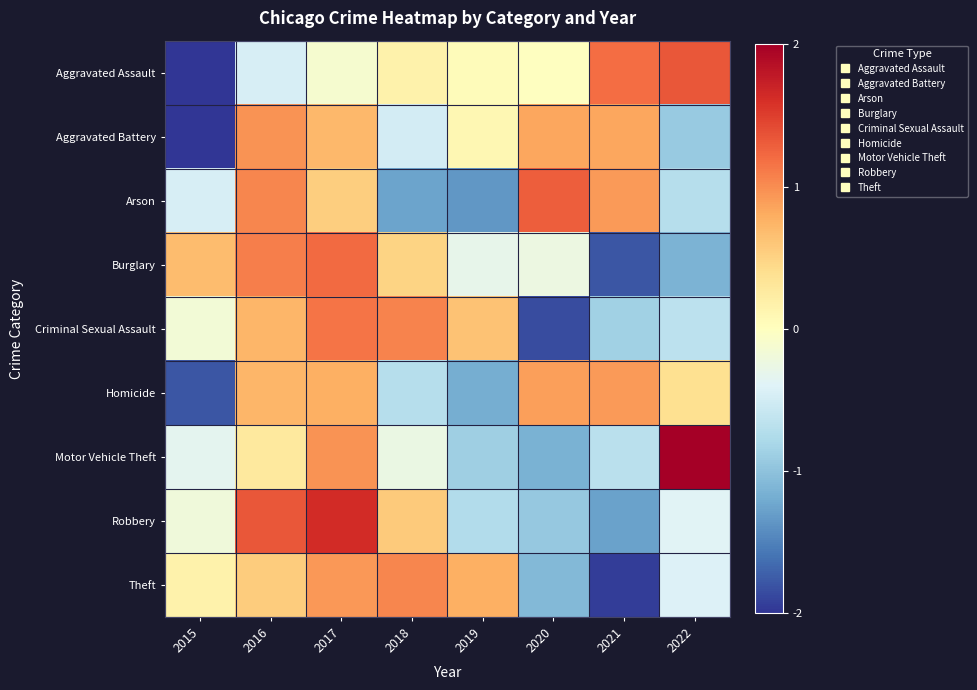

Reading left to right, list all the values displayed in this chart.

Aggravated Assault: 2015=-2.1	2016=-0.5	2017=-0.1	2018=0.2	2019=0.0	2020=-0.0	2021=1.2	2022=1.3
Aggravated Battery: 2015=-2.0	2016=1.0	2017=0.7	2018=-0.5	2019=0.1	2020=0.8	2021=0.8	2022=-0.9
Arson: 2015=-0.5	2016=1.0	2017=0.5	2018=-1.3	2019=-1.3	2020=1.3	2021=0.9	2022=-0.7
Burglary: 2015=0.7	2016=1.1	2017=1.2	2018=0.5	2019=-0.3	2020=-0.2	2021=-1.8	2022=-1.1
Criminal Sexual Assault: 2015=-0.2	2016=0.7	2017=1.1	2018=1.1	2019=0.6	2020=-1.9	2021=-0.9	2022=-0.7
Homicide: 2015=-1.8	2016=0.7	2017=0.8	2018=-0.7	2019=-1.2	2020=0.9	2021=0.9	2022=0.4
Motor Vehicle Theft: 2015=-0.3	2016=0.3	2017=1.0	2018=-0.3	2019=-0.9	2020=-1.2	2021=-0.7	2022=2.1
Robbery: 2015=-0.2	2016=1.3	2017=1.6	2018=0.6	2019=-0.7	2020=-0.9	2021=-1.3	2022=-0.4
Theft: 2015=0.2	2016=0.6	2017=0.9	2018=1.0	2019=0.8	2020=-1.1	2021=-1.9	2022=-0.4